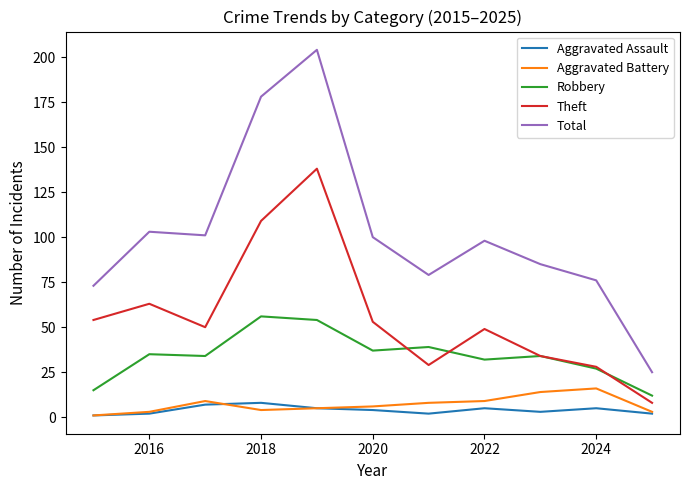

Which series has the largest total across all categories?

Total